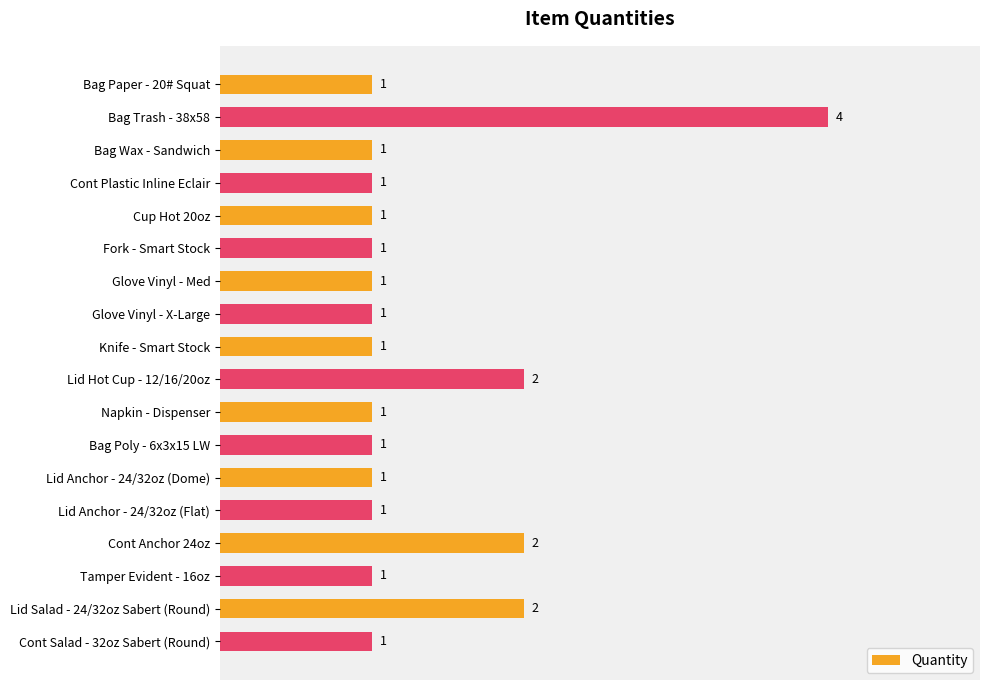

What is the difference between the maximum and minimum values?

3